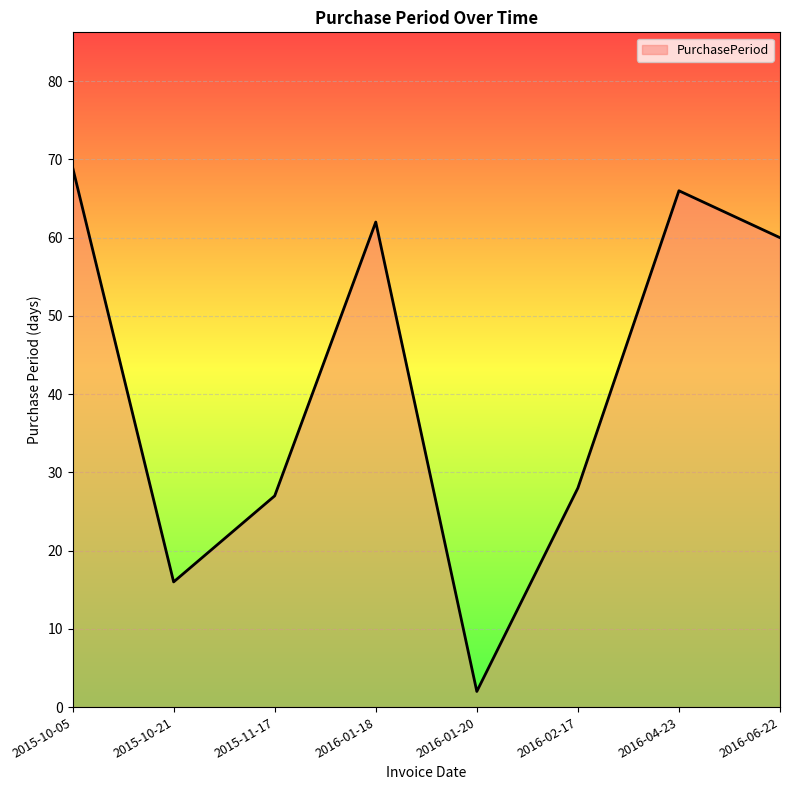

What is the sum of all values?

330